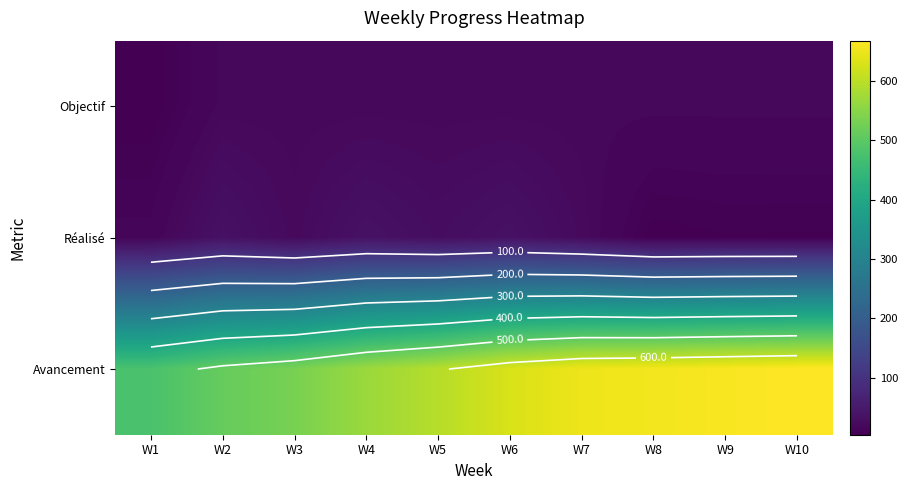

What is the average value of the Objectif series?

16.6